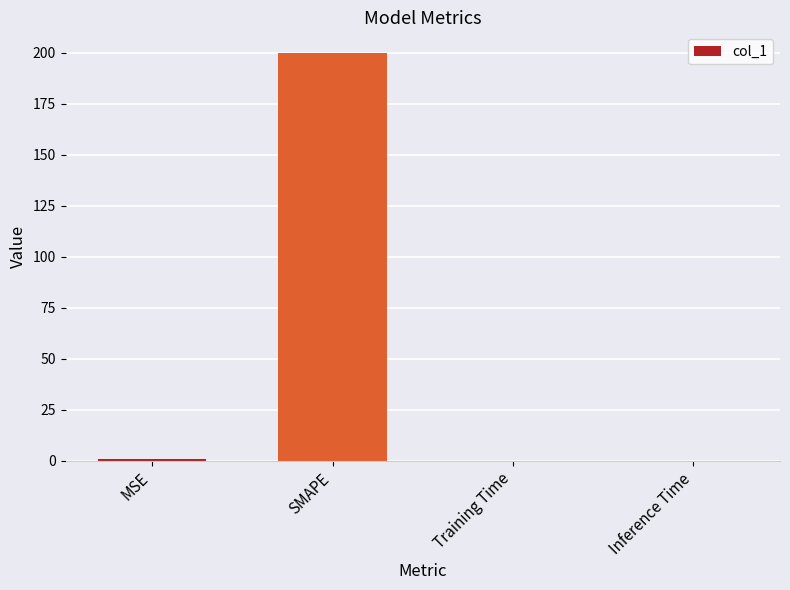

What is the greatest value displayed?

200.0